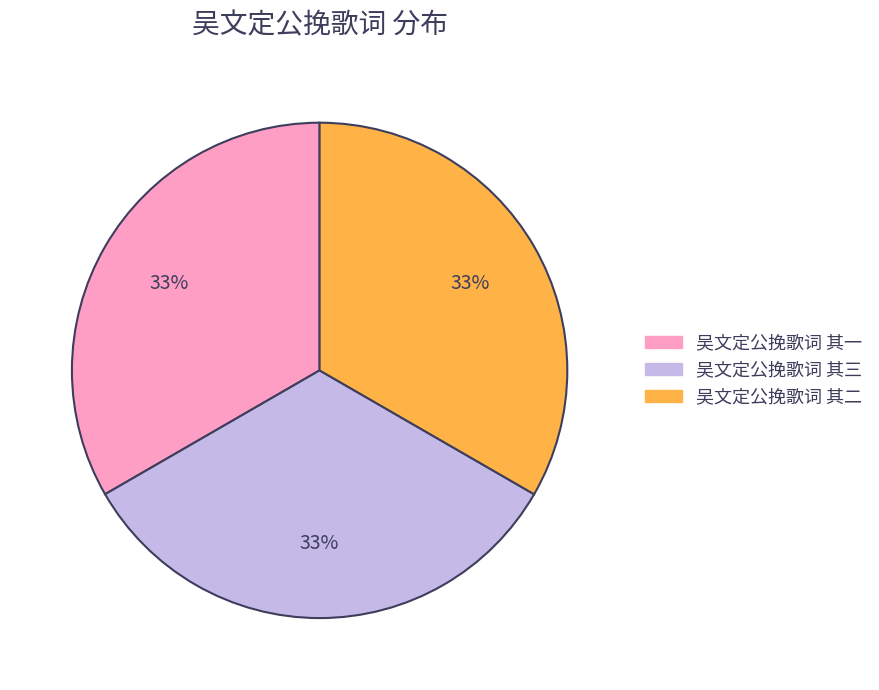

To the nearest percent, what percentage of the pie is 吴文定公挽歌词 其三?

33%